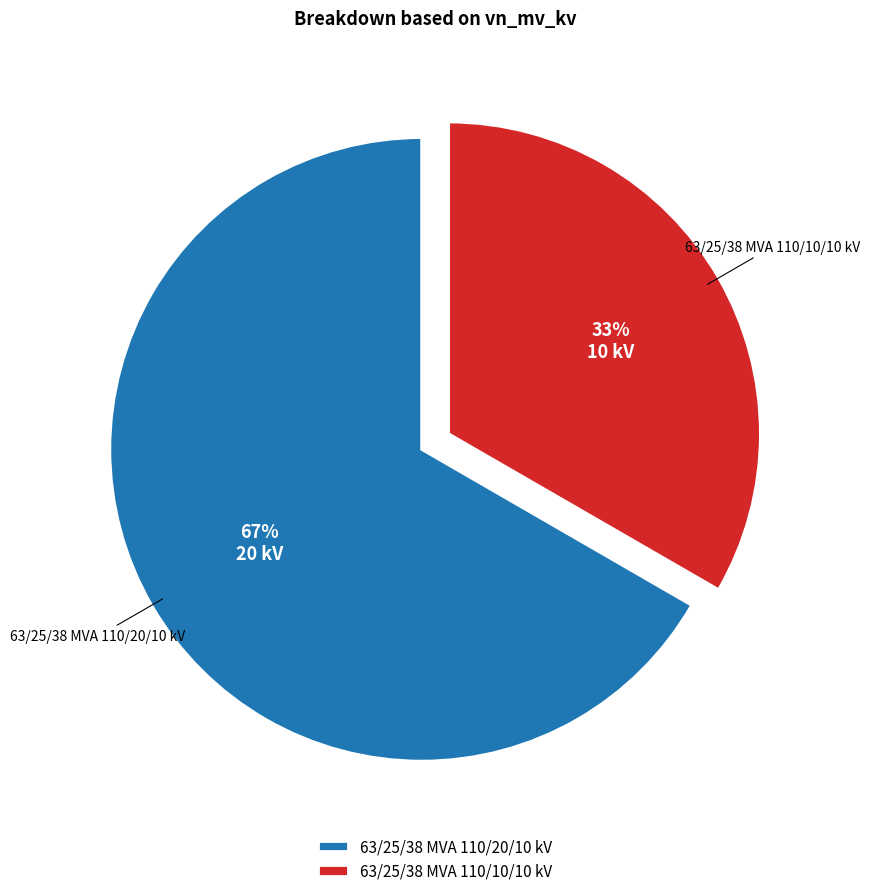

Do 63/25/38 MVA 110/10/10 kV and 63/25/38 MVA 110/20/10 kV together represent more than half of the pie?

Yes